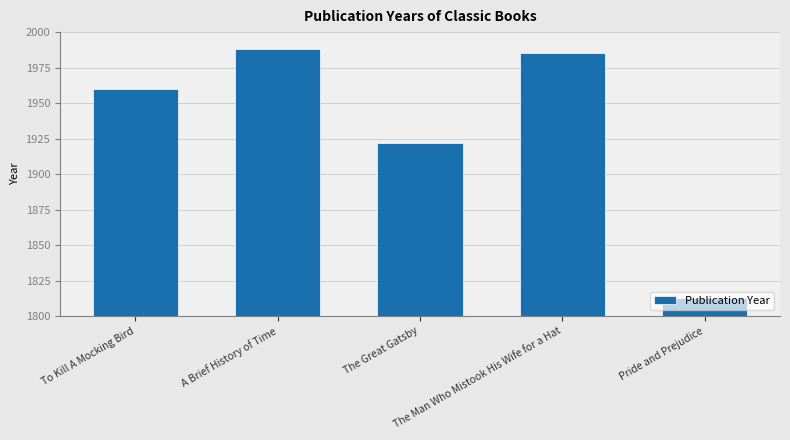

What is the maximum value shown in the chart?

1988